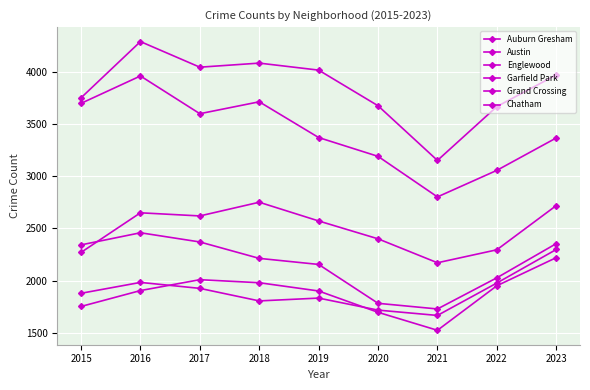

Is the value of Garfield Park at 2023 greater than the value of Englewood at 2018?

No